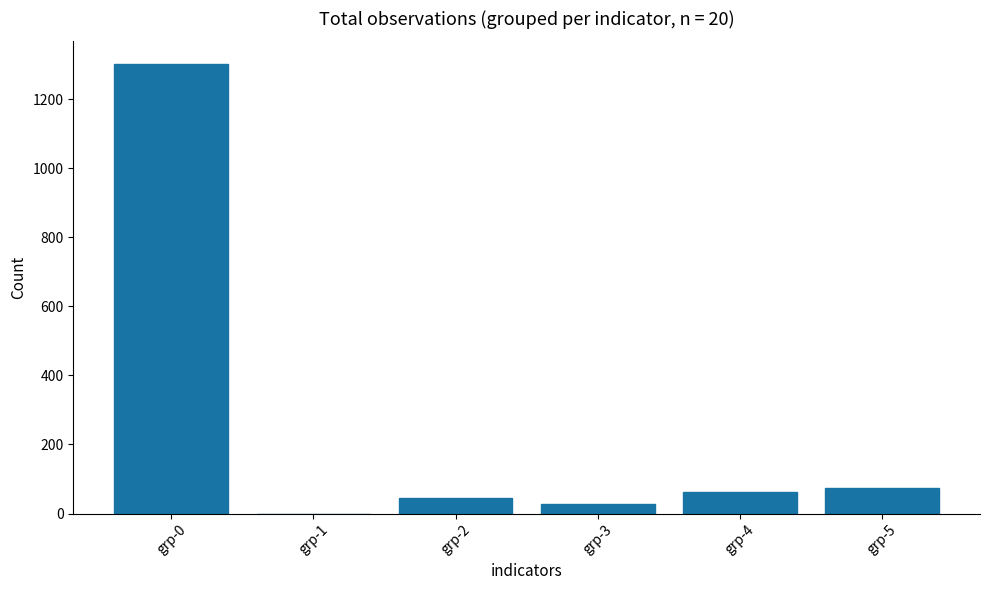

What is the maximum value shown in the chart?

1303